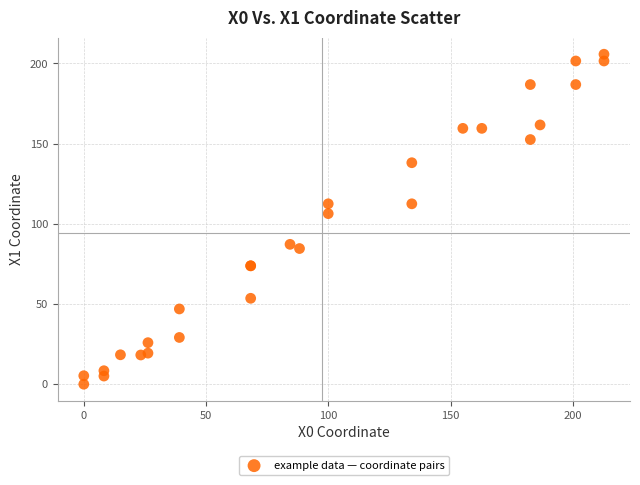

What Y value in the scatter plot is closest to 102?

106.4